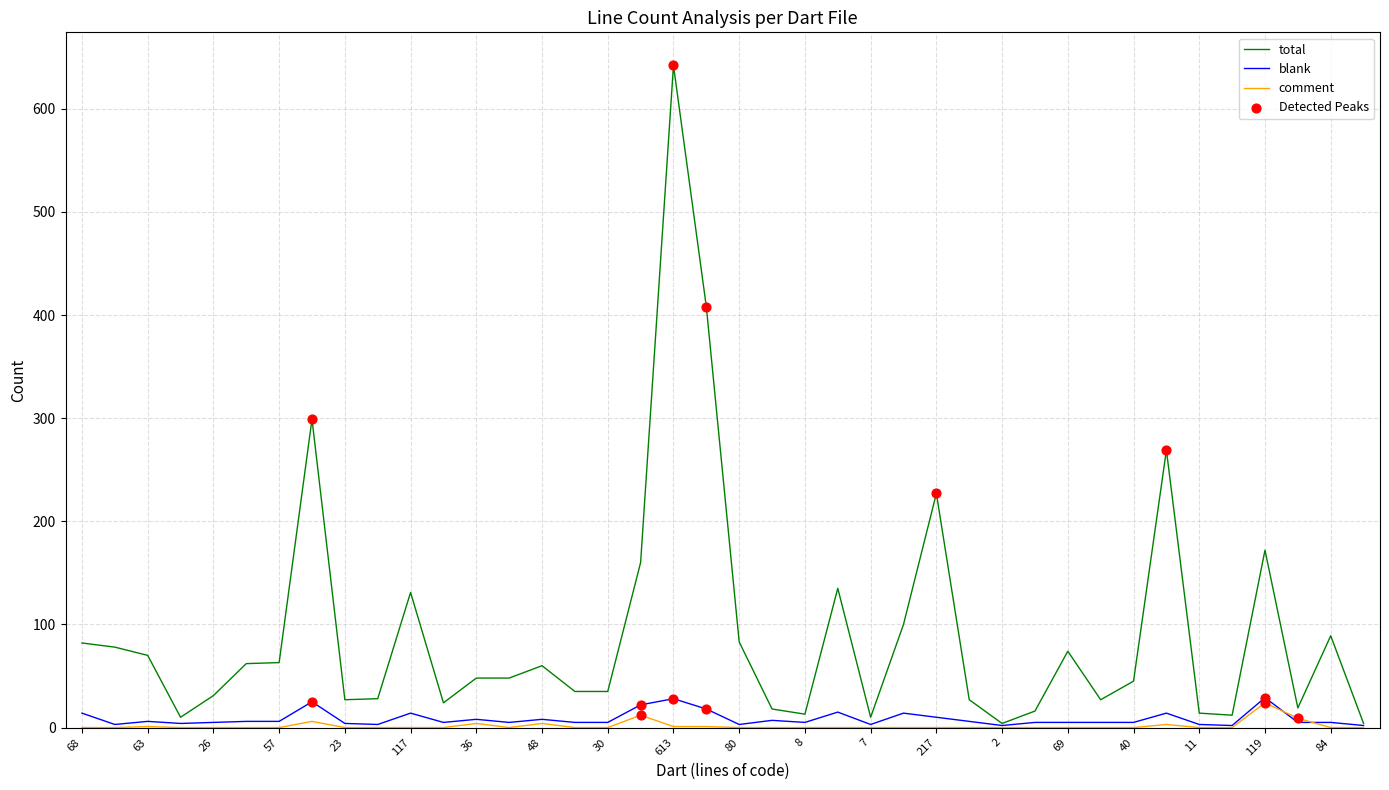

Which series has the widest spread of values?

total